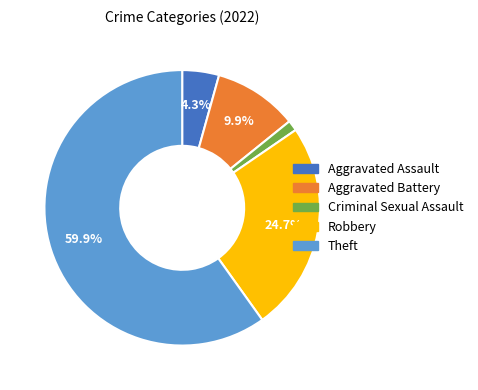

Which category has the biggest portion of the pie?

Theft